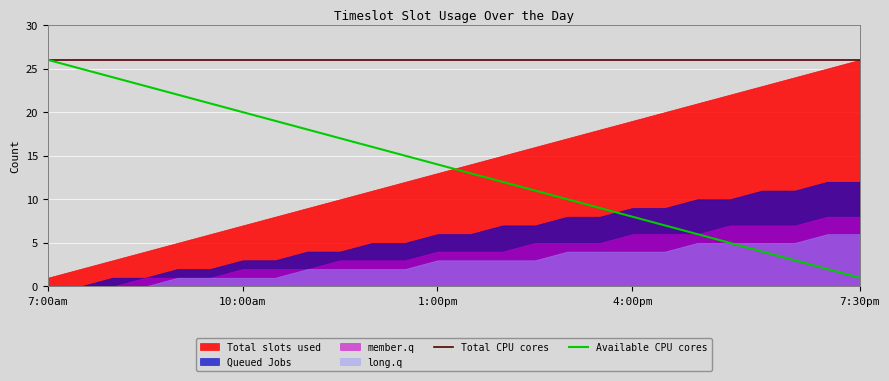

Which category has the lowest value in the Available CPU cores series?

7:30pm